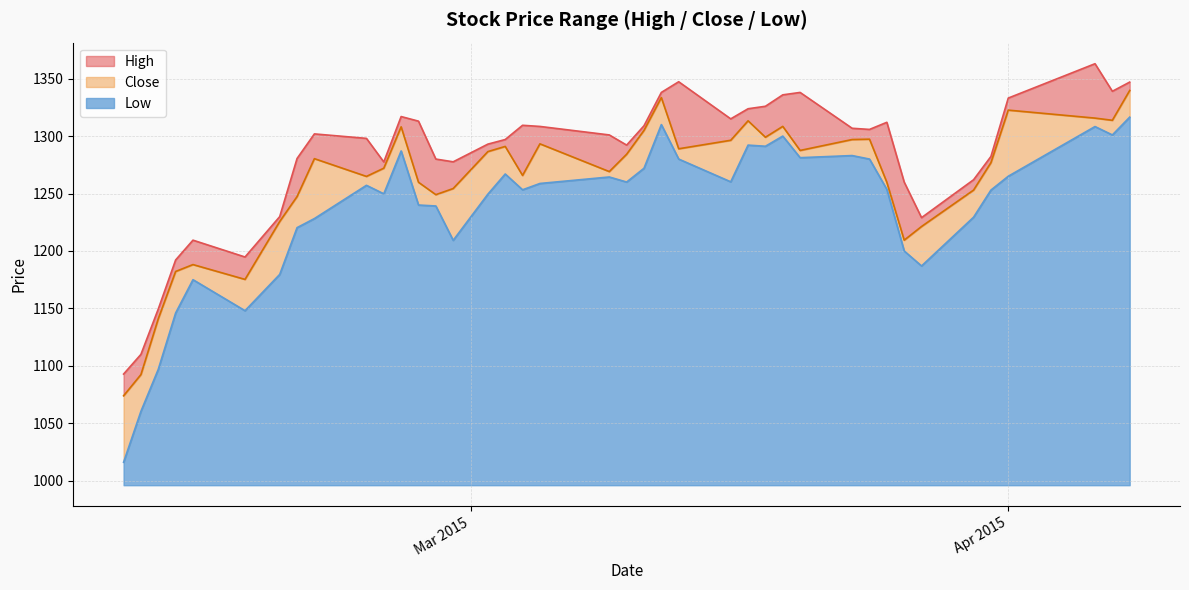

What is the minimum value for Low?

20.0